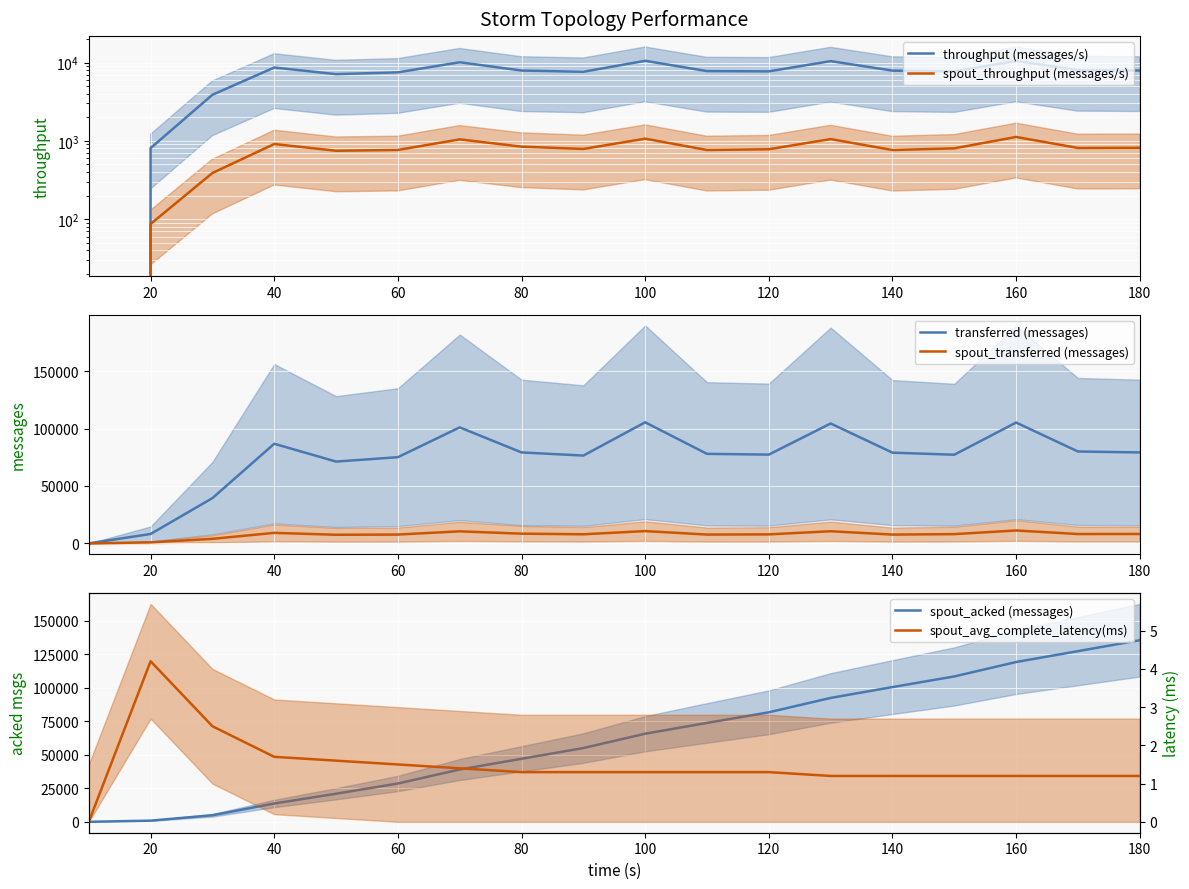

The value of transferred (messages) at 180 is 16977. True or false?

False